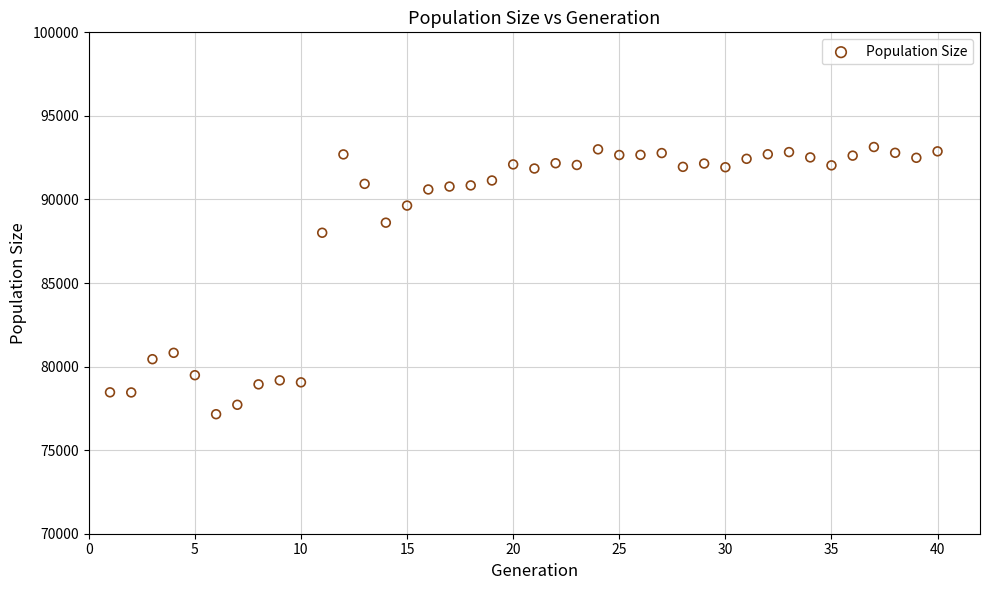

What is the range of X values (max minus min)?

39